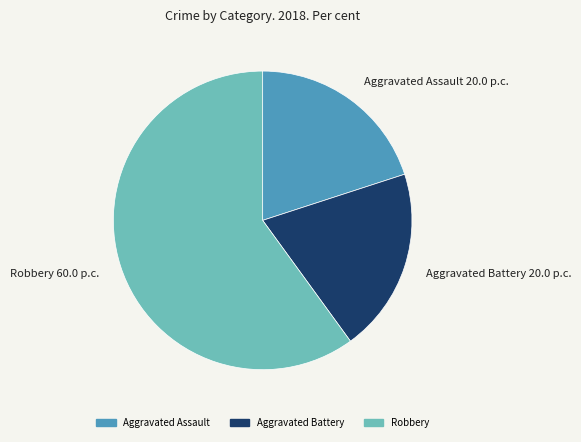

Is it true that Aggravated Battery is 20% of the pie?

True